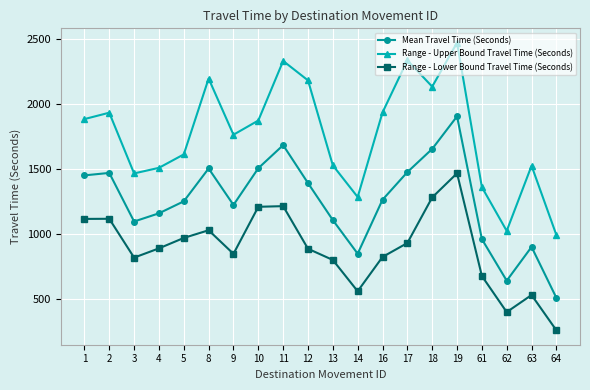

What is the difference between the highest and lowest values at 18?

850